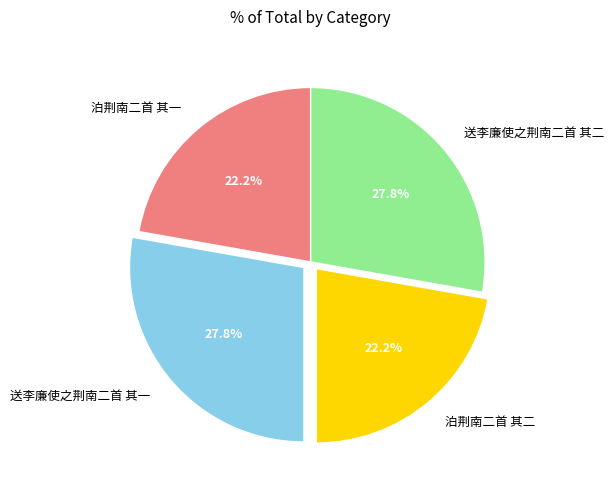

Count the number of slices in the pie.

4